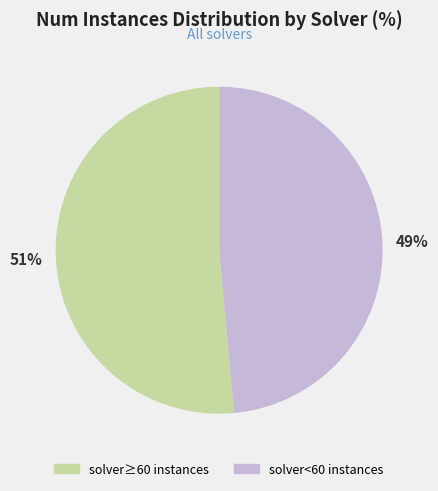

To the nearest percent, what is the average slice percentage?

50%